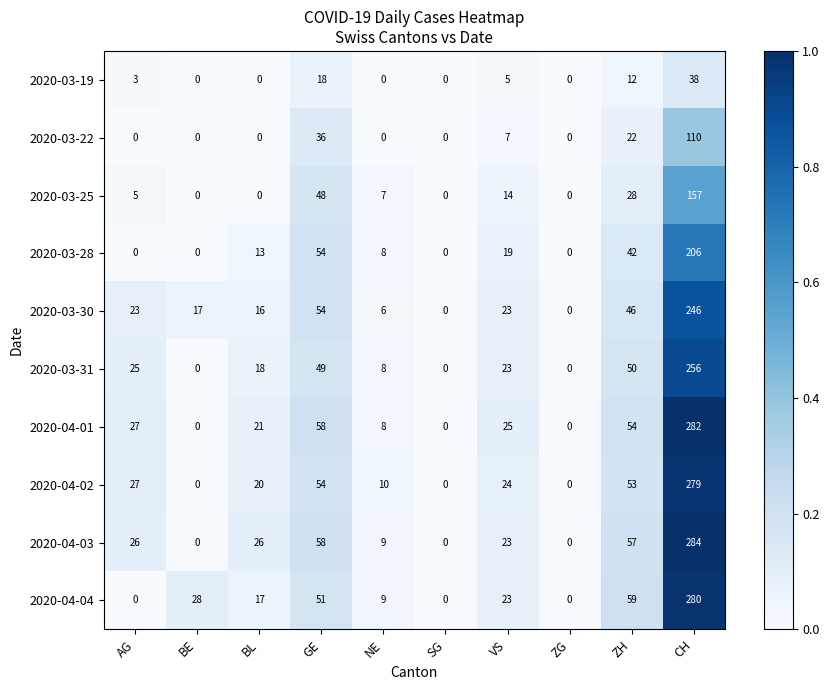

At CH, list the series in order from smallest to largest.

2020-03-19, 2020-03-22, 2020-03-25, 2020-03-28, 2020-03-30, 2020-03-31, 2020-04-02, 2020-04-04, 2020-04-01, 2020-04-03